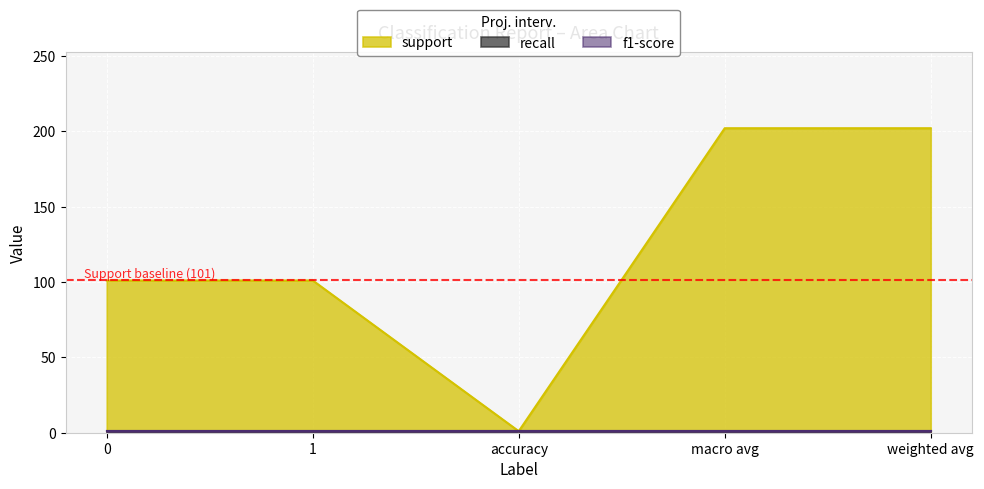

What value does the f1-score series have at 0?

1